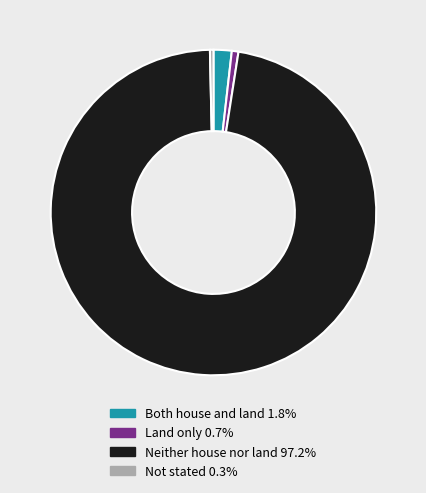

Which category has the biggest portion of the pie?

Neither house nor land